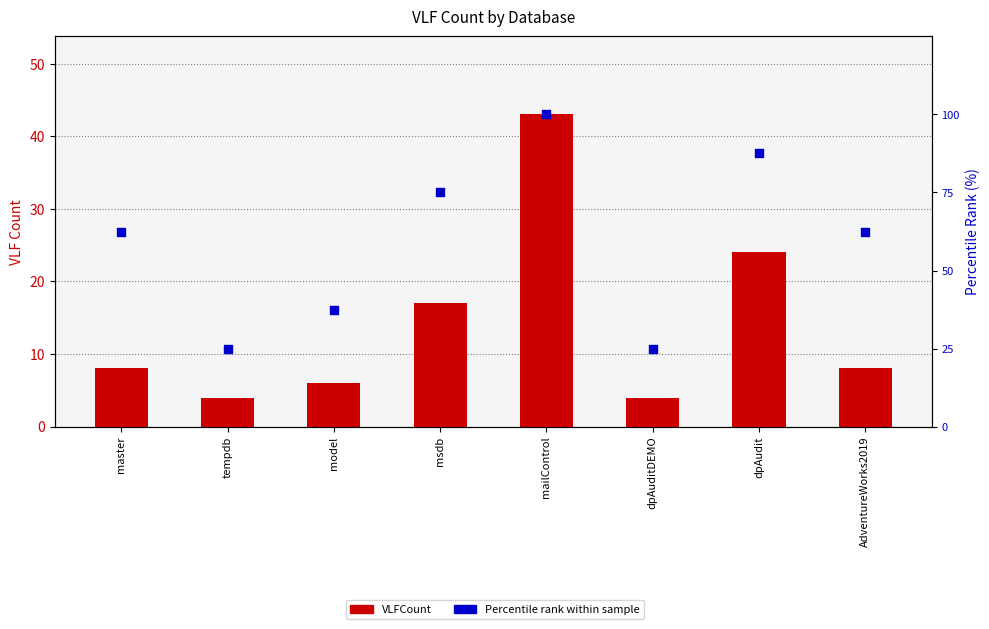

Is the value of VLFCount at dpAudit greater than the value of Percentile rank within sample at model?

No